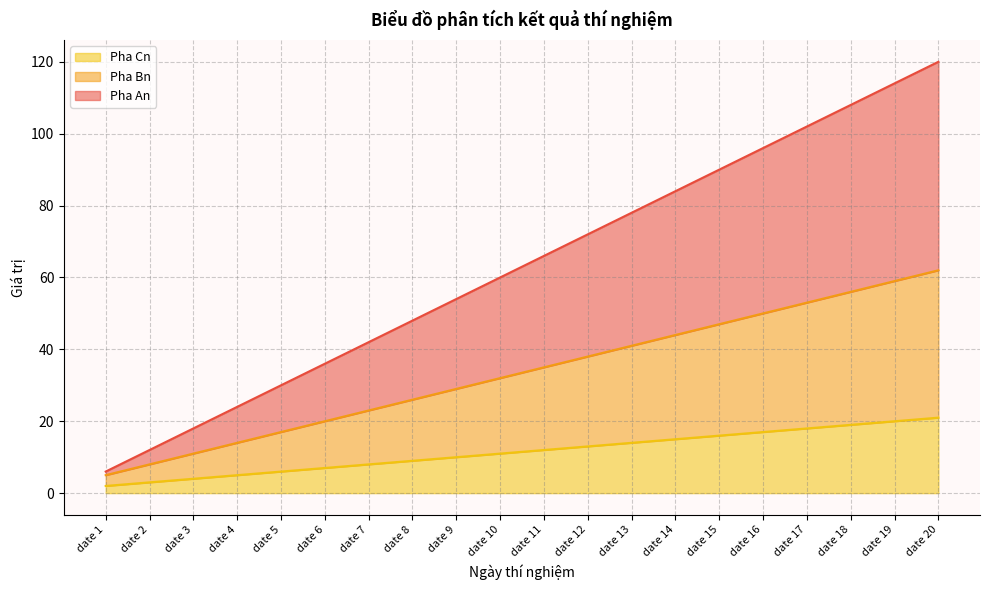

List the labels in order of Pha Cn value, largest first.

date 20, date 19, date 18, date 17, date 16, date 15, date 14, date 13, date 12, date 11, date 10, date 9, date 8, date 7, date 6, date 5, date 4, date 3, date 2, date 1